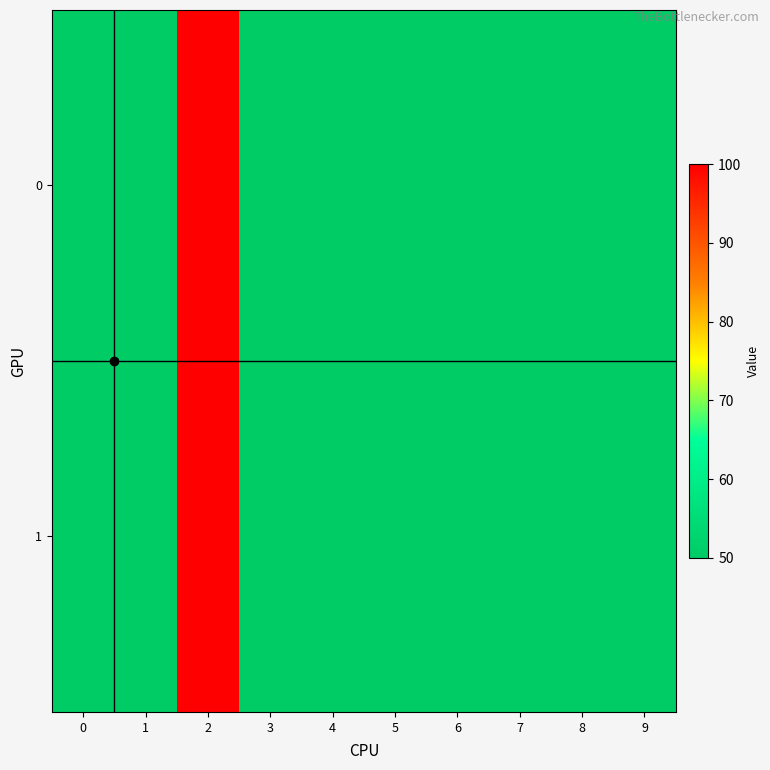

At how many categories does at least one series exceed 72?

1